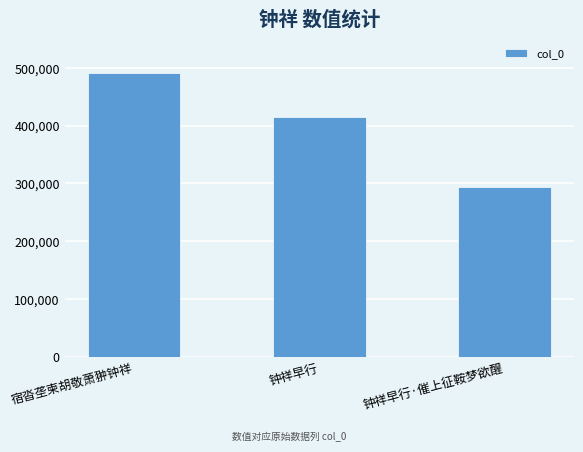

How many values are between 293058 and 491296?

3